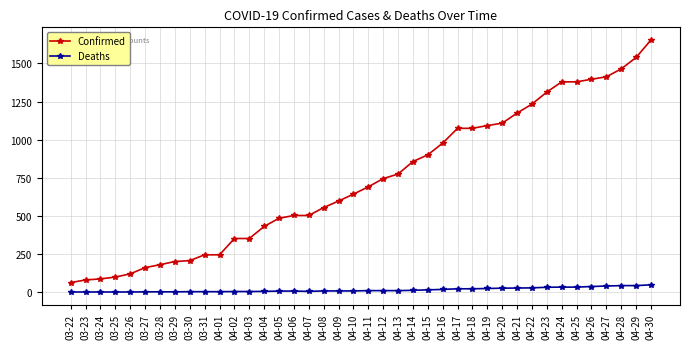

What is the value of the Confirmed point at the 34th from the left?

1379